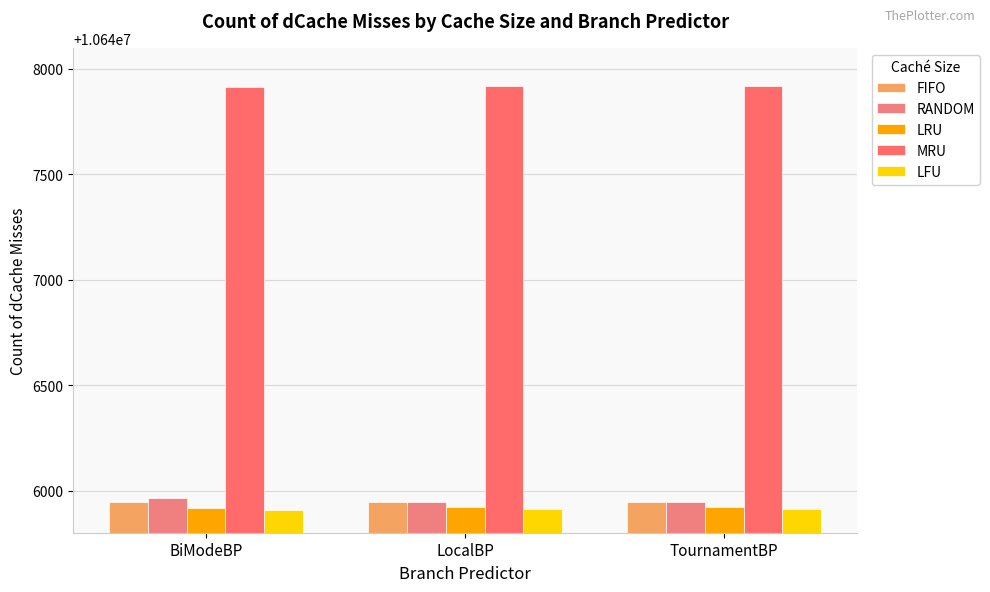

Reading left to right, list all the values displayed in this chart.

FIFO: BiModeBP=10645944	LocalBP=10645946	TournamentBP=10645945
RANDOM: BiModeBP=10645965	LocalBP=10645946	TournamentBP=10645945
LRU: BiModeBP=10645919	LocalBP=10645921	TournamentBP=10645920
MRU: BiModeBP=10647914	LocalBP=10647919	TournamentBP=10647917
LFU: BiModeBP=10645909	LocalBP=10645913	TournamentBP=10645912